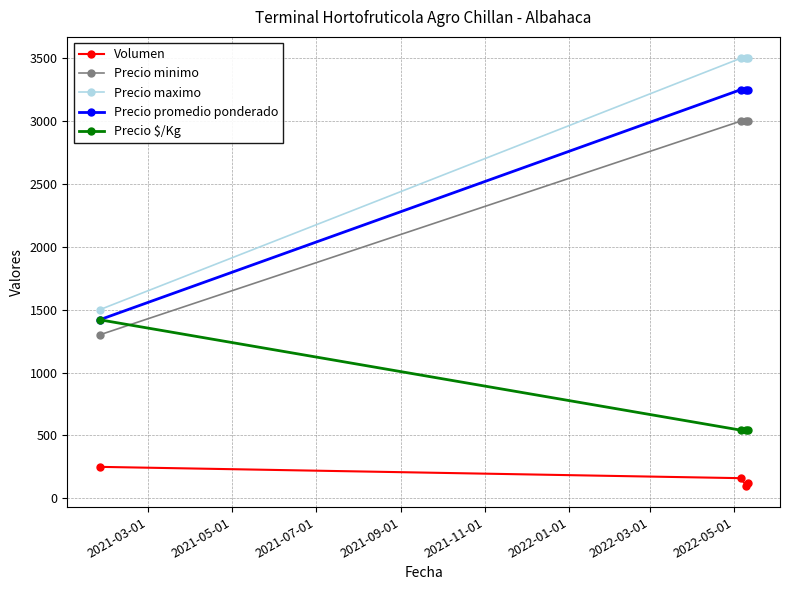

What is the highest value of the Volumen series?

250